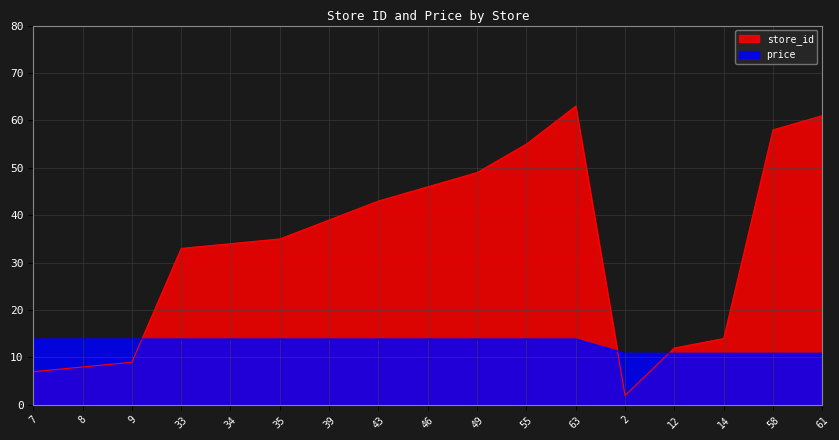

How many values in the price series exceed 13?

12